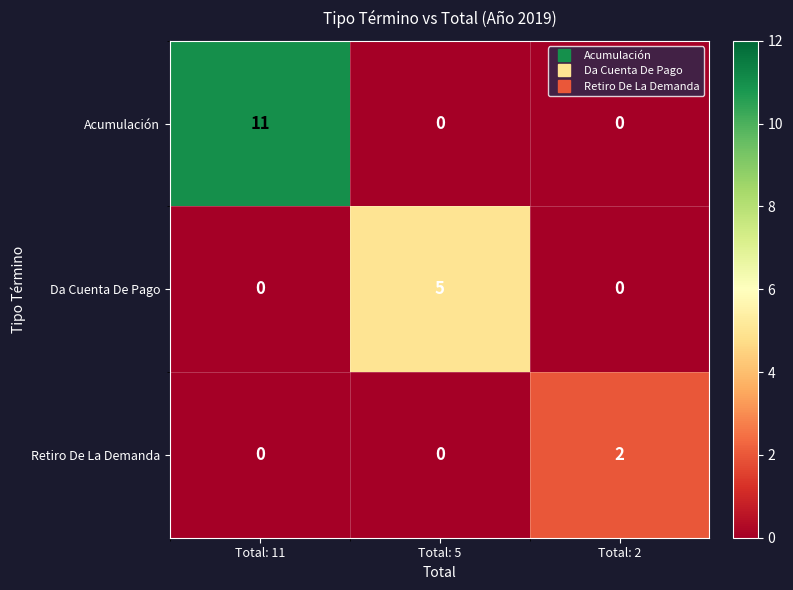

What is the spread (max minus min) of values at Total: 5?

5